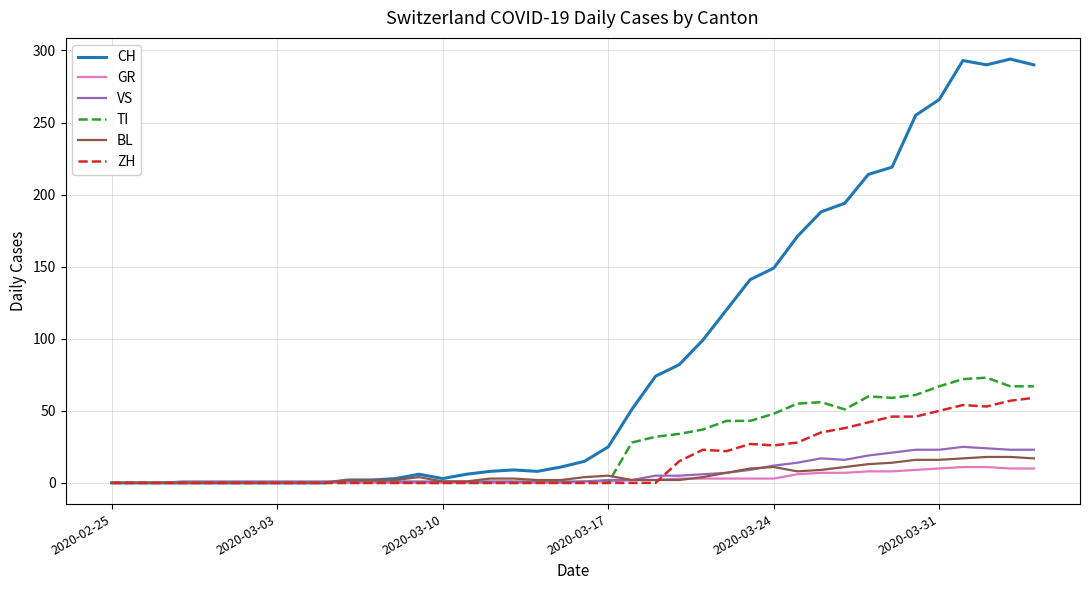

Which series has the largest range (max minus min)?

CH